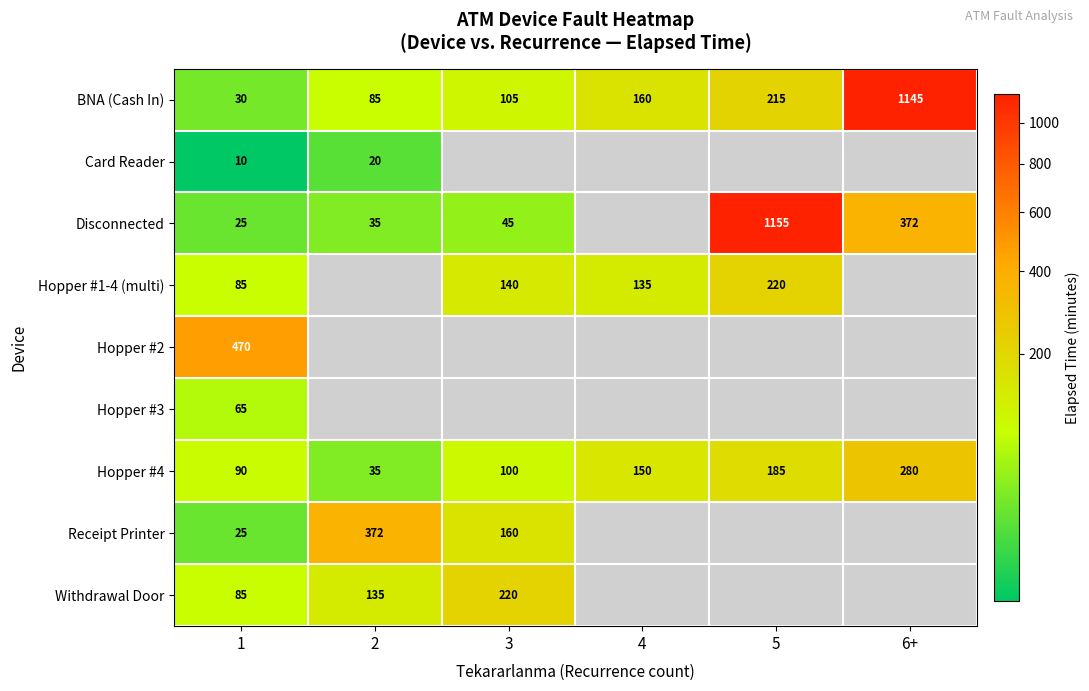

Which has a higher value, 2 or 1?

2